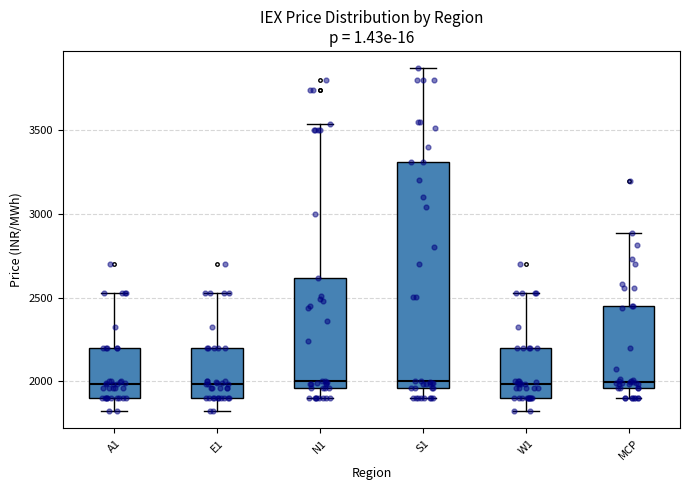

Reading left to right, transcribe this box plot: for each box, give where its median line is, the range the box spans, and where its two whiskers end, as read against the y-axis. The values are not printed on the chart, so give them approximately, as read against the axis.

A1: median 2000, box 1900 to 2200, whiskers 1800 to 2550
E1: median 2000, box 1900 to 2200, whiskers 1800 to 2550
N1: median 2000, box 1950 to 2600, whiskers 1900 to 3550
S1: median 2000, box 1950 to 3300, whiskers 1900 to 3850
W1: median 2000, box 1900 to 2200, whiskers 1800 to 2550
MCP: median 2000, box 1950 to 2450, whiskers 1900 to 2900